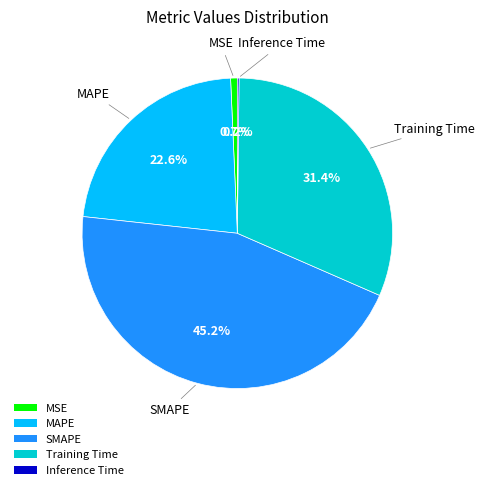

Is MSE the majority of the pie?

No